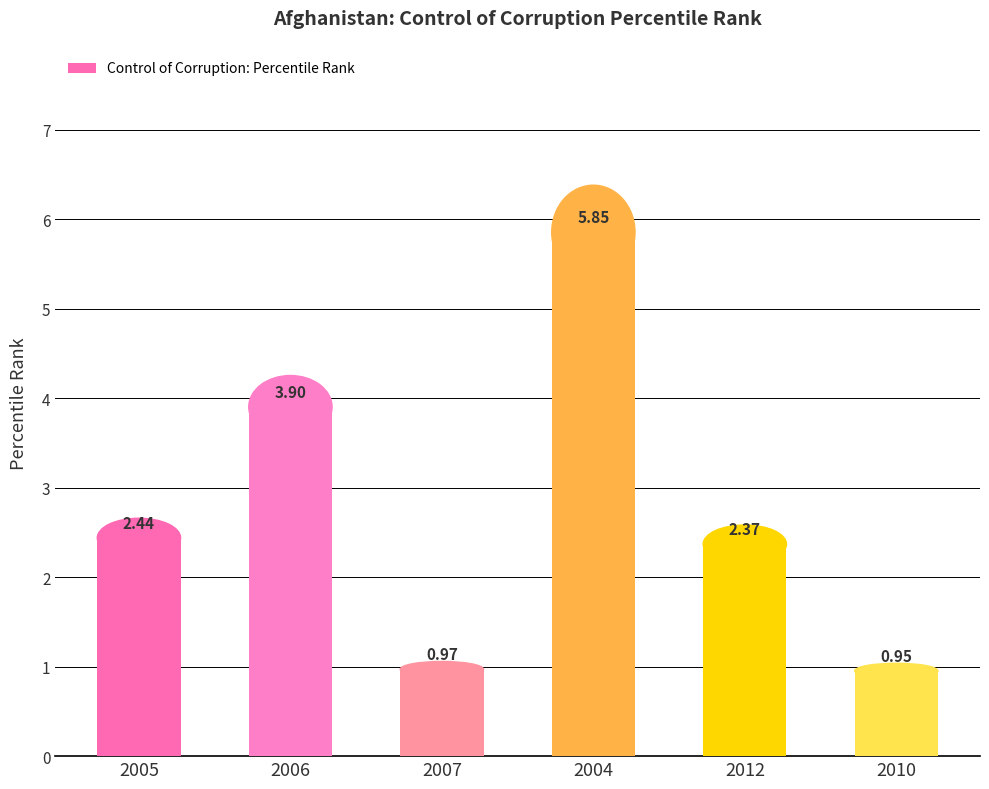

What is the change in value from 2004 to 2012?

-3.5